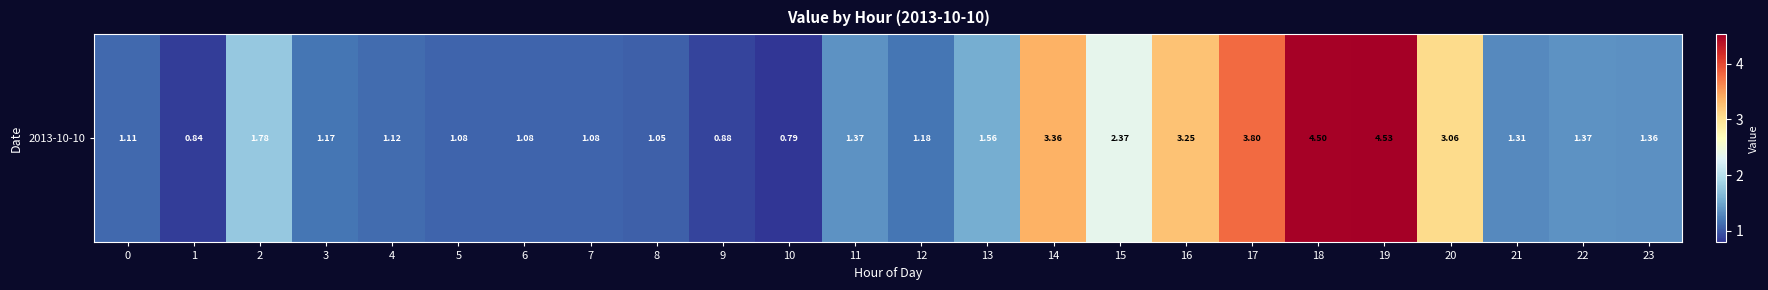

What is the change in value from 12 to 15?

+1.2